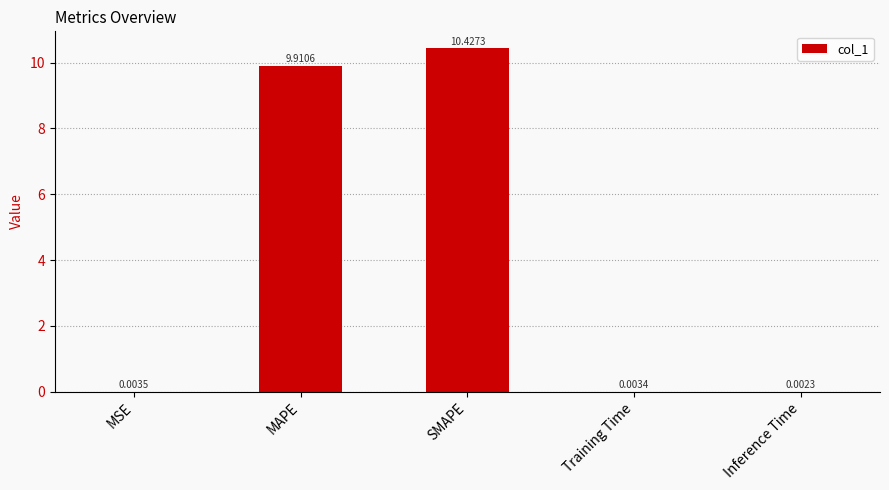

Between SMAPE and Training Time, which is larger?

SMAPE